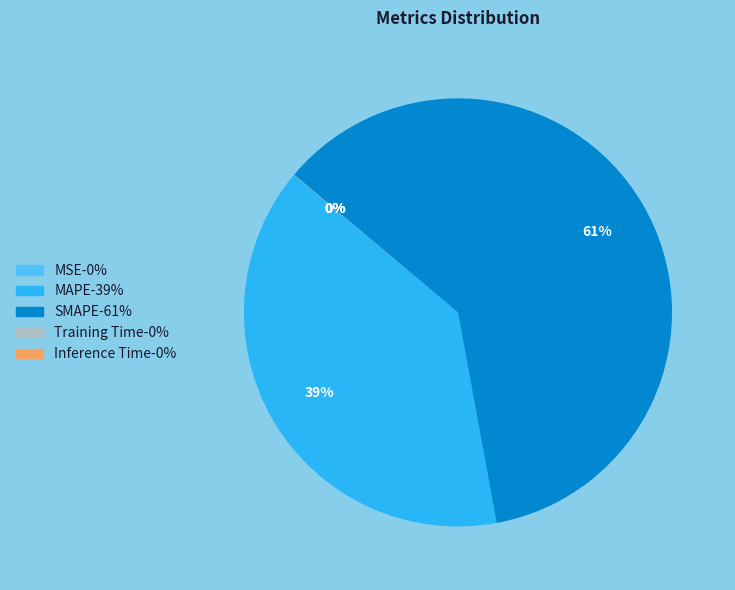

To the nearest percent, what is the difference between the largest and smallest slice percentages?

61%